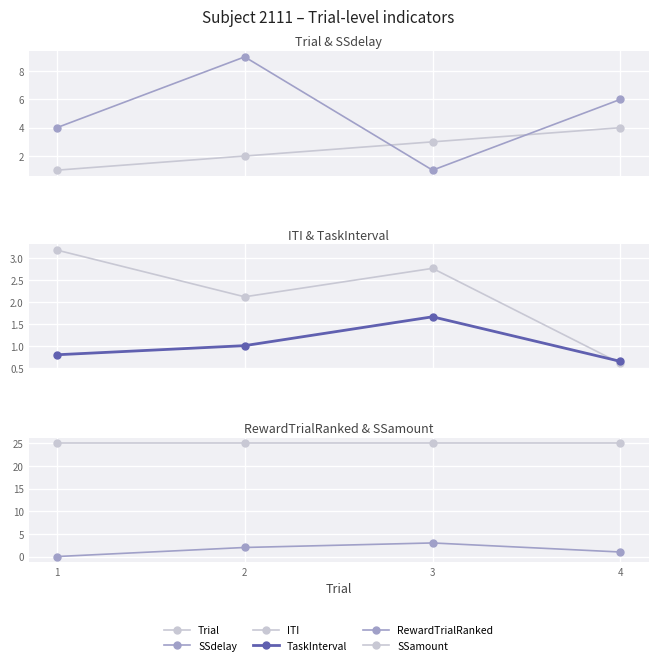

Between 3 and 1, which is larger?

3